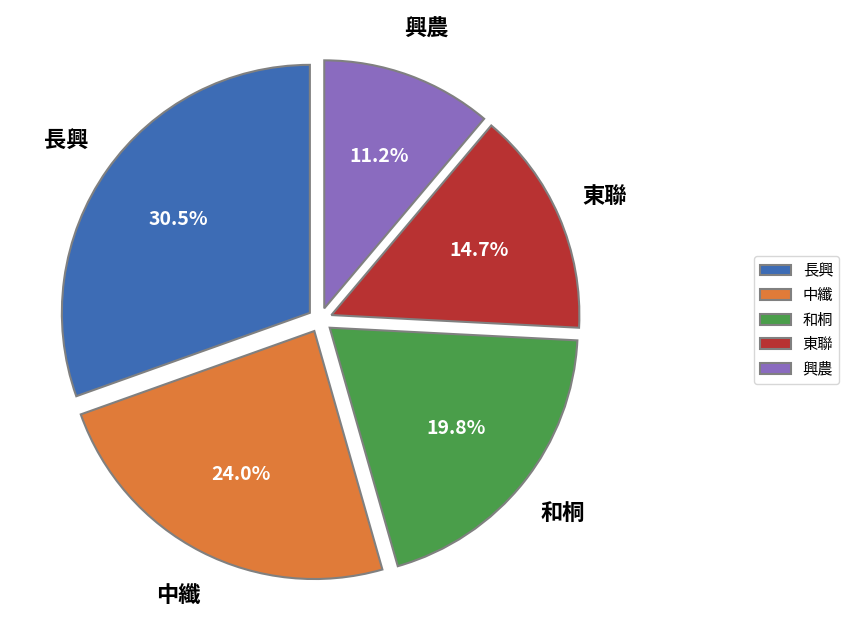

To the nearest percent, what percentage of the pie is 東聯?

15%